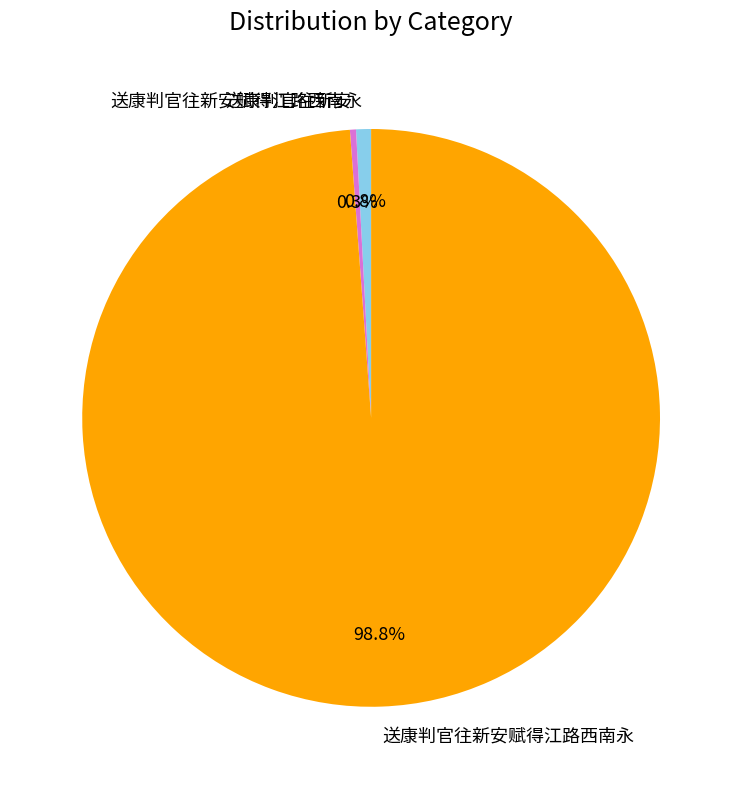

Is there a majority slice in this chart?

Yes